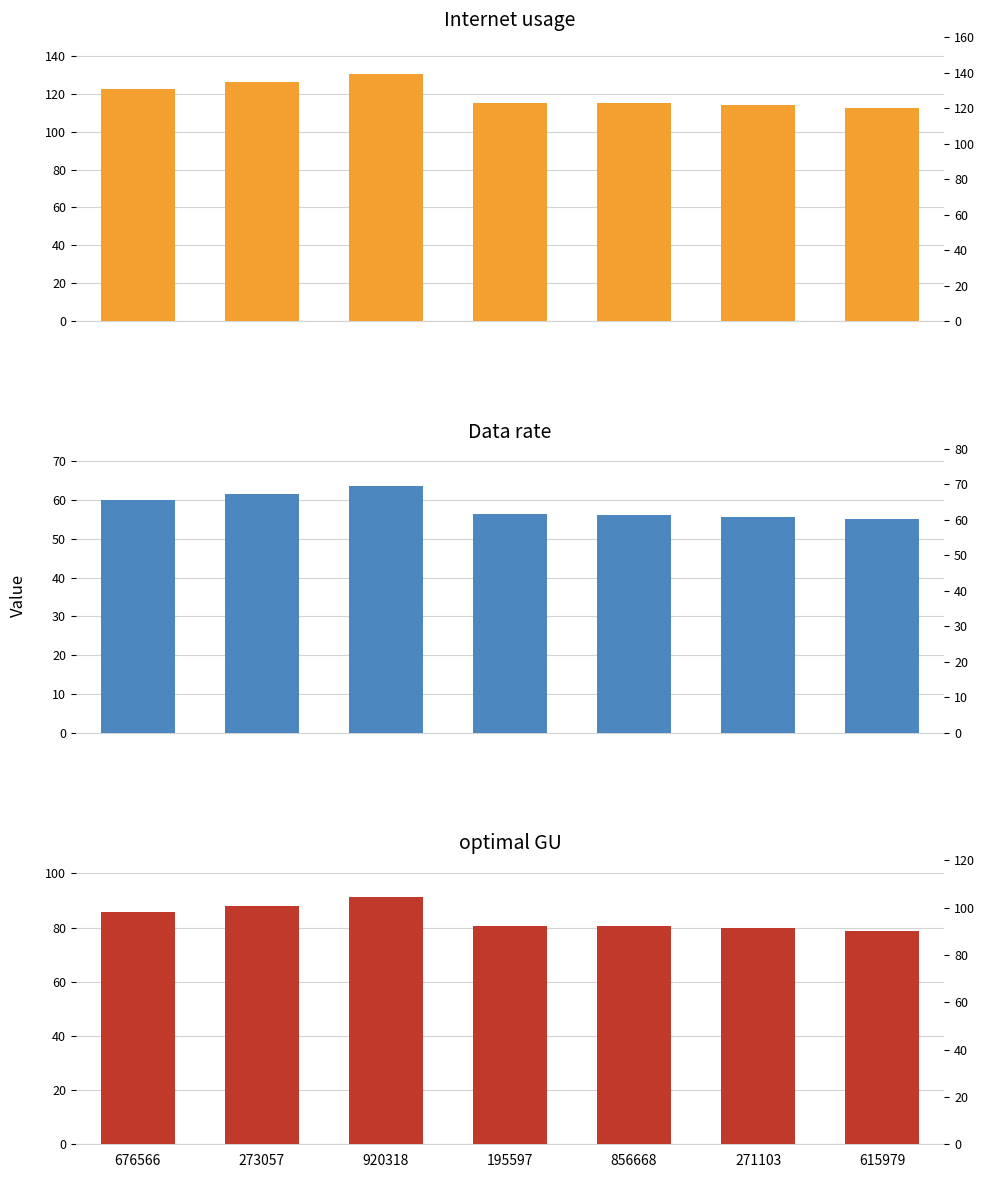

How many bars are there in each group?

3